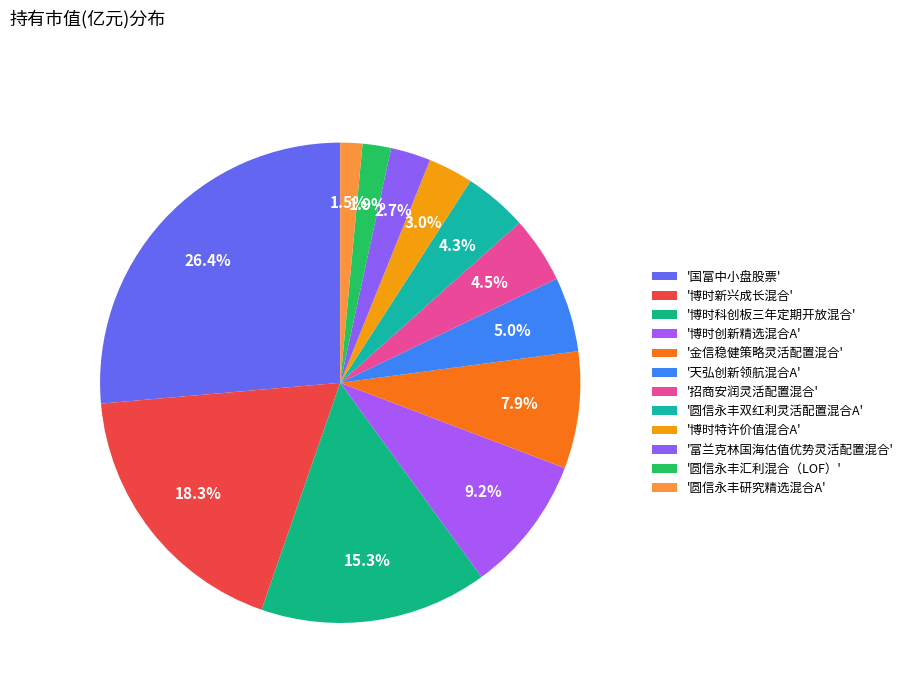

What is the smallest slice in the pie chart?

圆信永丰研究精选混合A